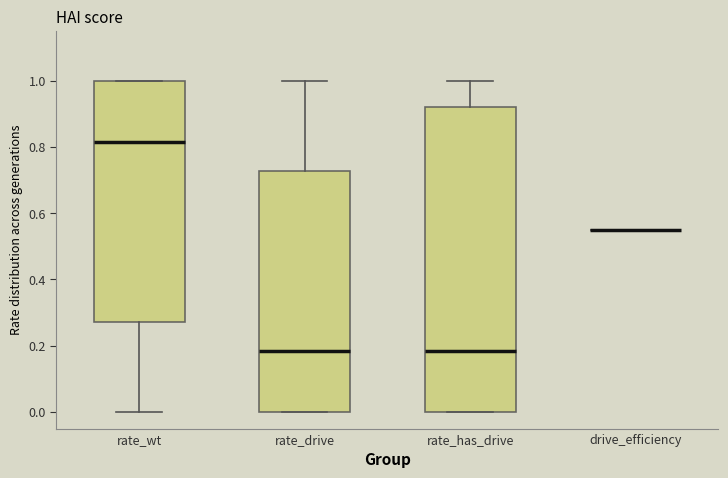

Comparing the boxes themselves (not the whiskers), which one is the tallest?

rate_has_drive